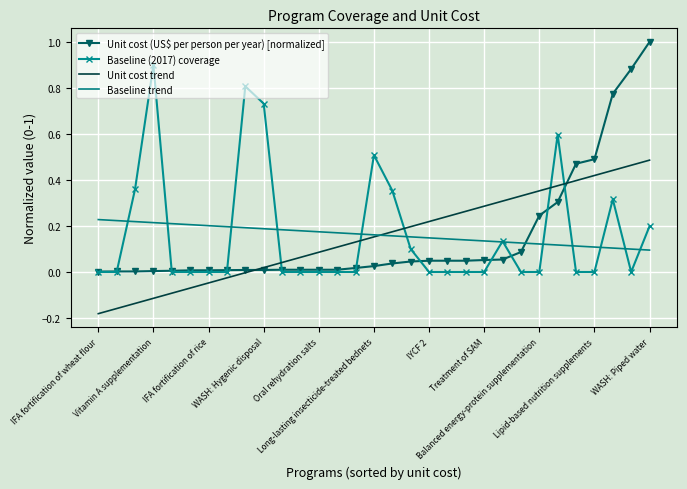

How many intersections are there between Baseline trend and Unit cost (US$ per person per year) [normalized]?

1